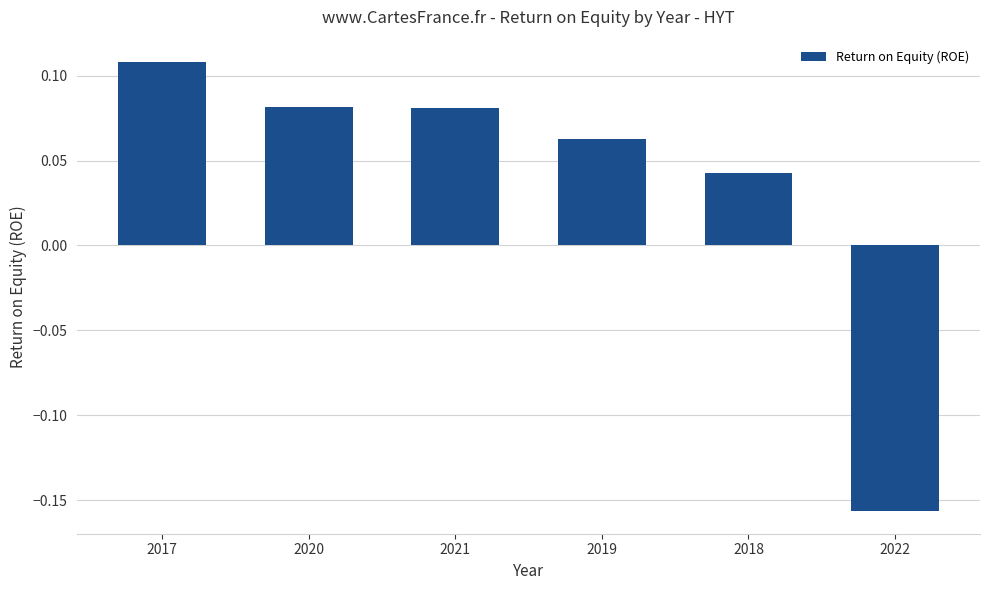

What is the difference between the maximum and minimum values?

0.3